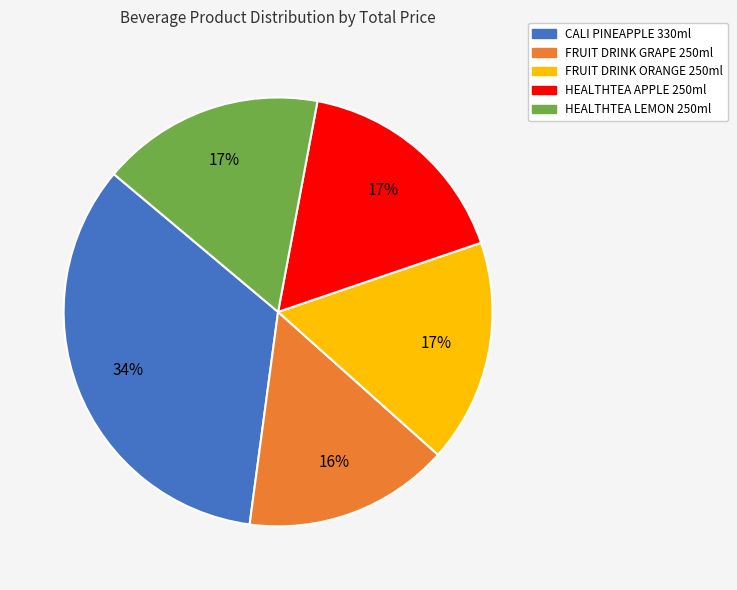

How many segments does this pie chart have?

5